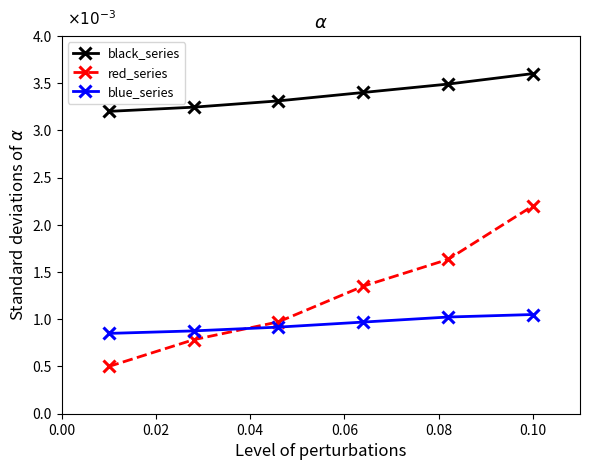

Does the chart have visible grid lines?

No